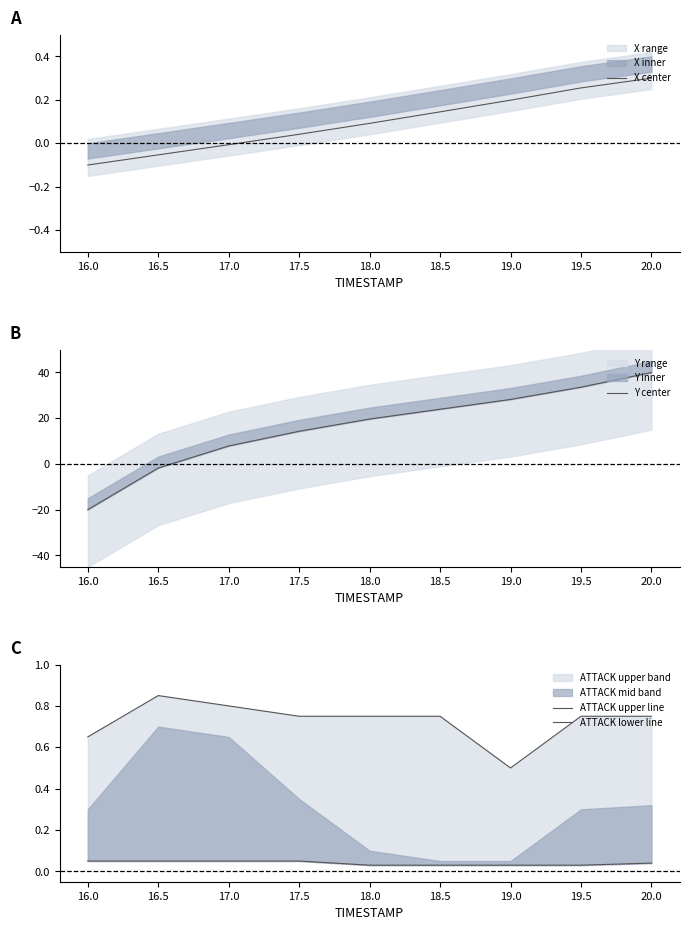

After their last crossing, which series has the higher values: X center or ATTACK lower line?

X center